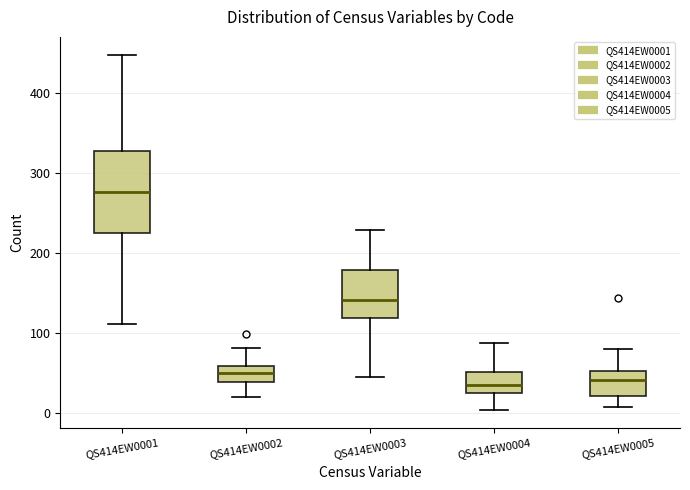

Reading left to right, transcribe this box plot: for each box, give where its median line is, the range the box spans, and where its two whiskers end, as read against the y-axis. The values are not printed on the chart, so give them approximately, as read against the axis.

QS414EW0001: median 280, box 230 to 330, whiskers 110 to 450
QS414EW0002: median 50, box 40 to 60, whiskers 20 to 80
QS414EW0003: median 140, box 120 to 180, whiskers 40 to 230
QS414EW0004: median 30 (just above the box's lower edge), box 30 to 50, whiskers 0 to 90
QS414EW0005: median 40, box 20 to 50, whiskers 10 to 80